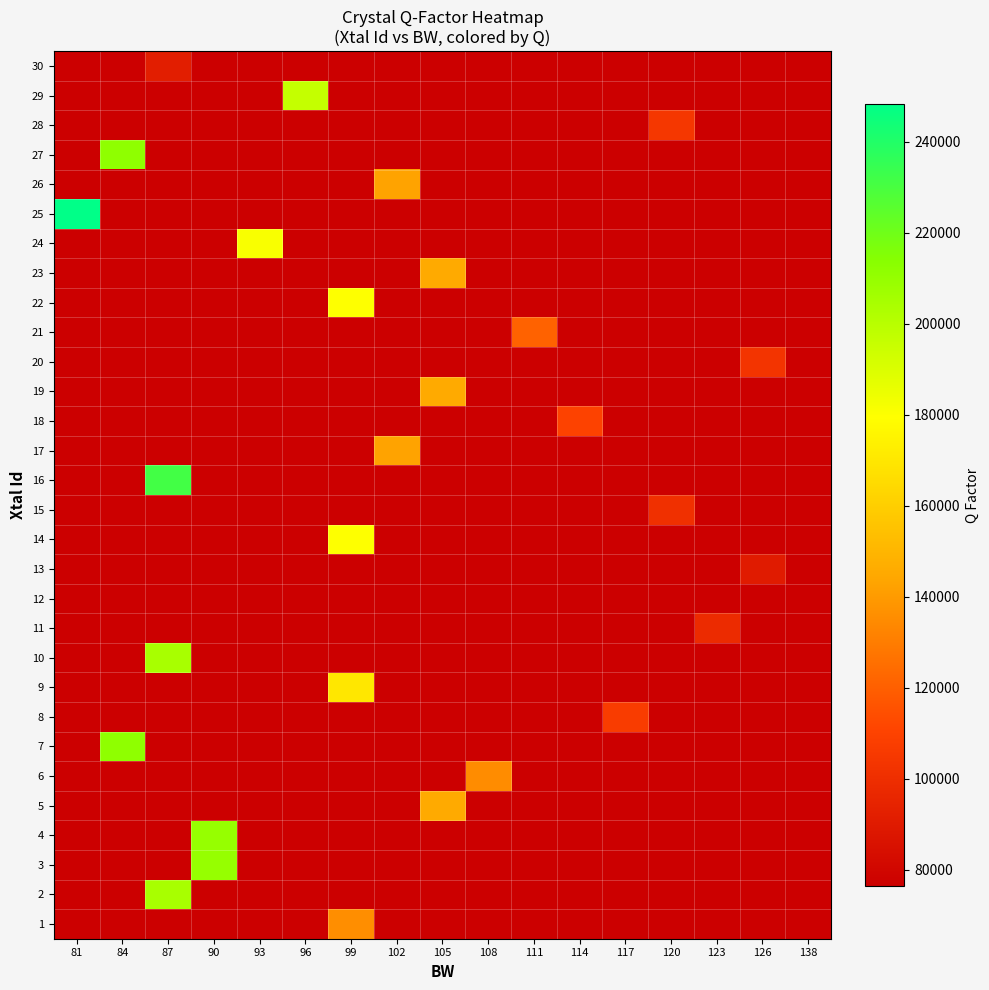

Which has a higher value, 96 or 120?

120